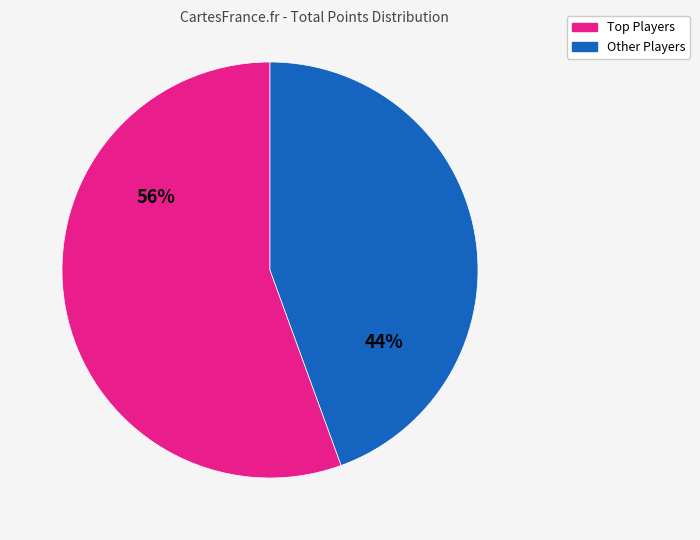

Does any single category account for the majority?

Yes